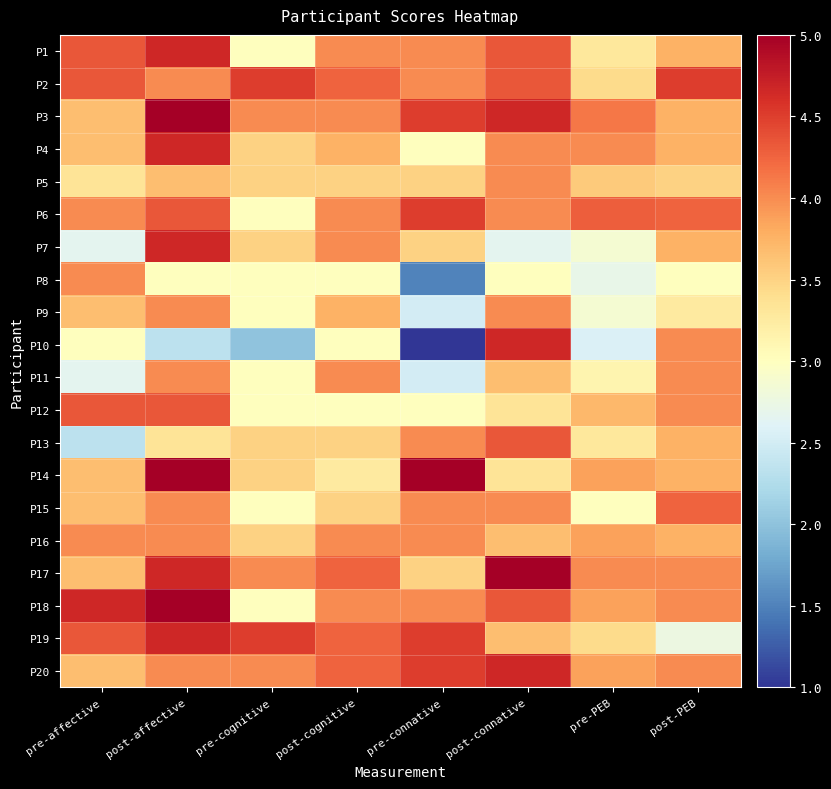

List the series in order of their peak value, highest first.

P3, P14, P17, P18, P1, P4, P7, P10, P19, P20, P2, P6, P12, P13, P15, P5, P8, P9, P11, P16